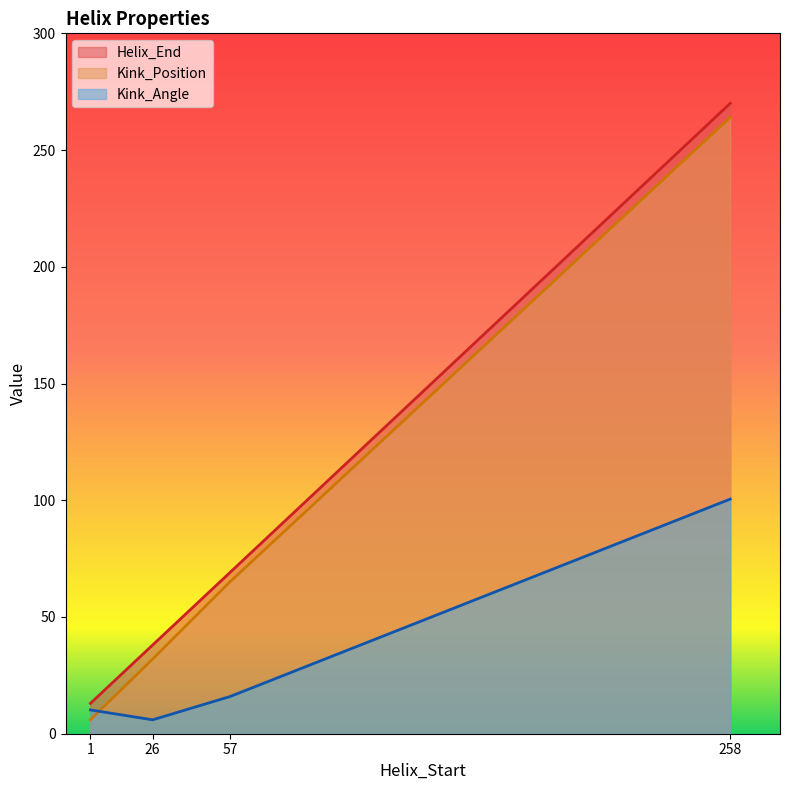

Where does the Kink_Position series first go above 65?

258